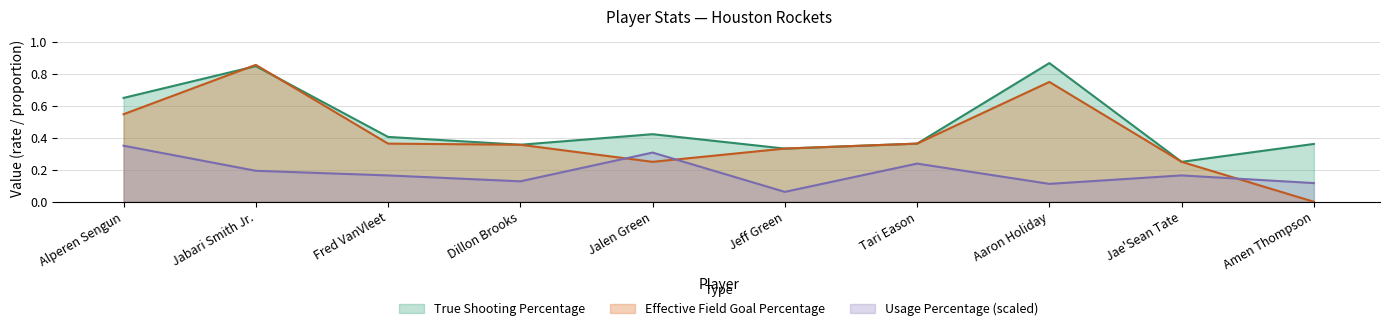

Is the value of Usage Percentage at Alperen Sengun greater than the value of True Shooting Percentage at Fred VanVleet?

No